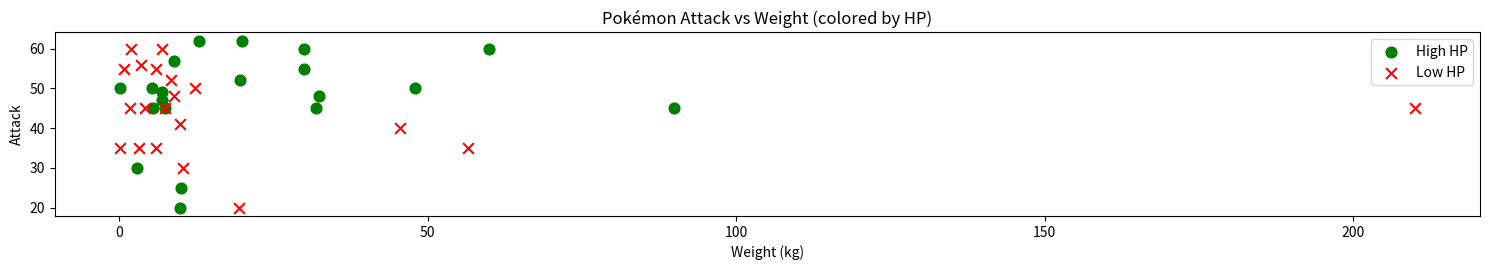

What are all the series names shown in the legend?

High HP, Low HP